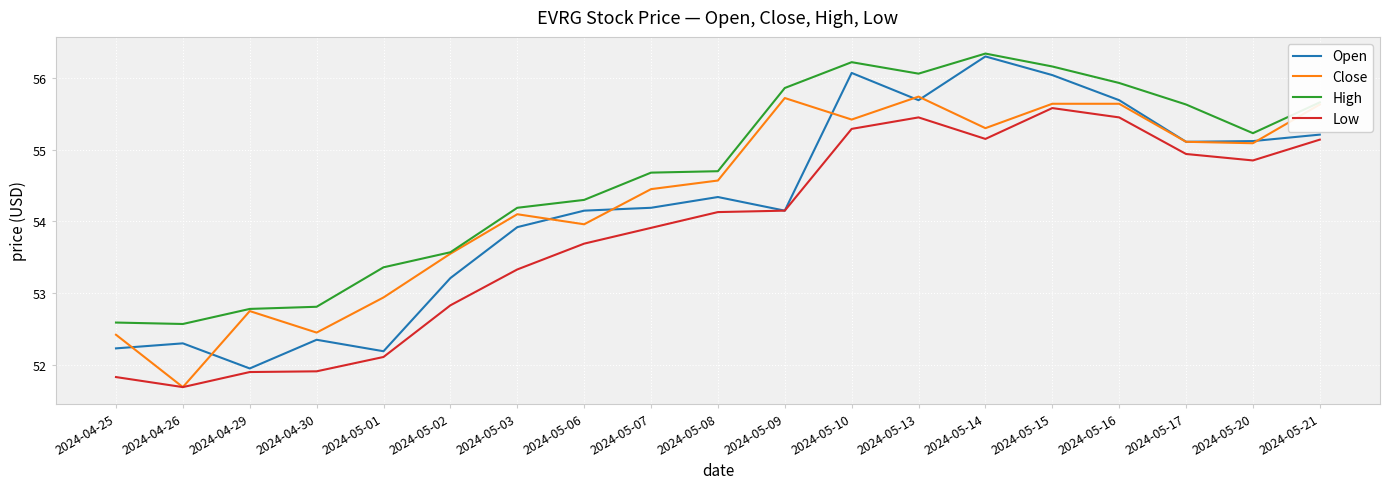

At which category is the sum across all series the highest?

2024-05-15